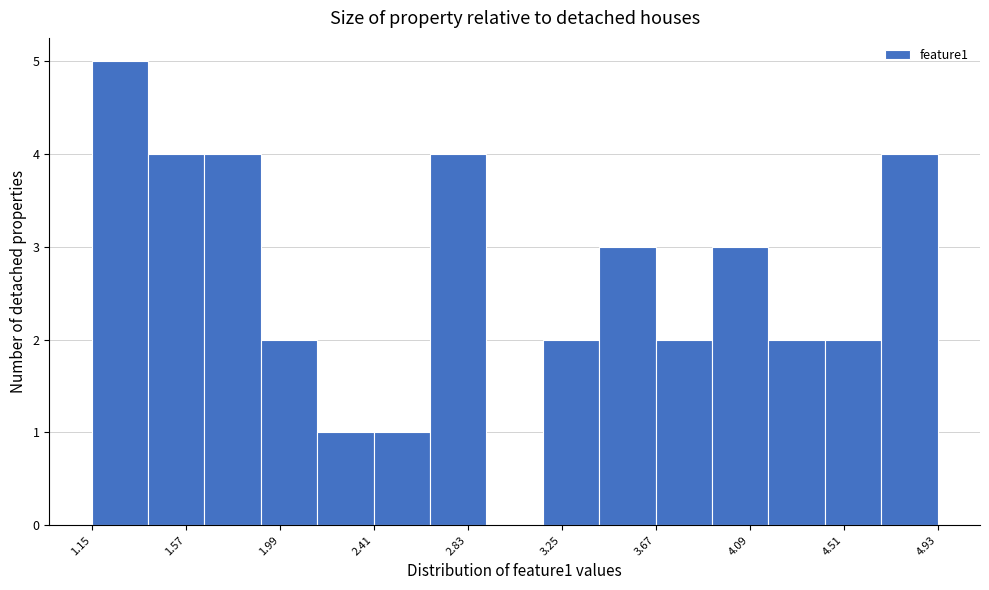

How tall is the bar that spans 3.90 to 4.15 on the x-axis? Neither the bar edges nor the heights are printed on the chart, so give them approximately, as read against the axes.

3